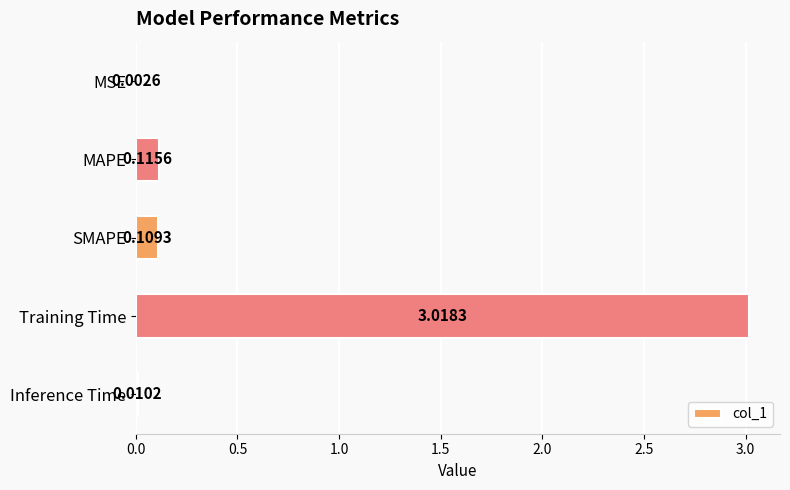

What is the sum of all values?

3.3